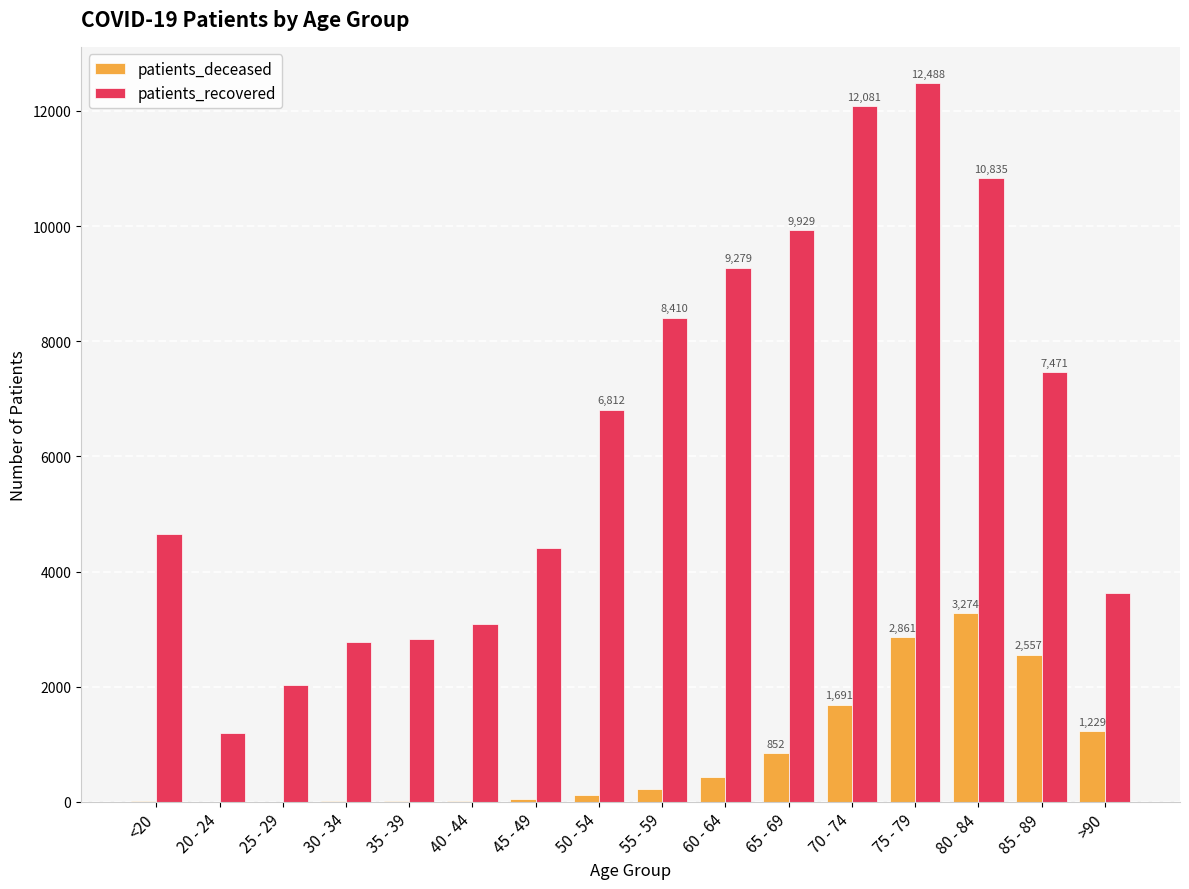

Is the value of patients_recovered at >90 greater than the value of patients_deceased at <20?

Yes